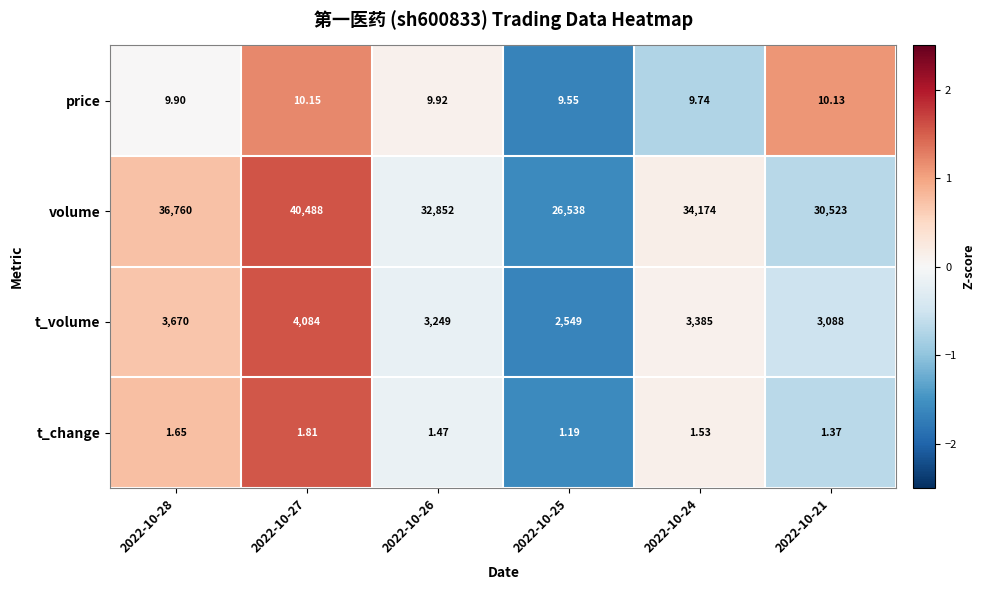

Is the value of price at 2022-10-25 greater than the value of t_change at 2022-10-24?

Yes